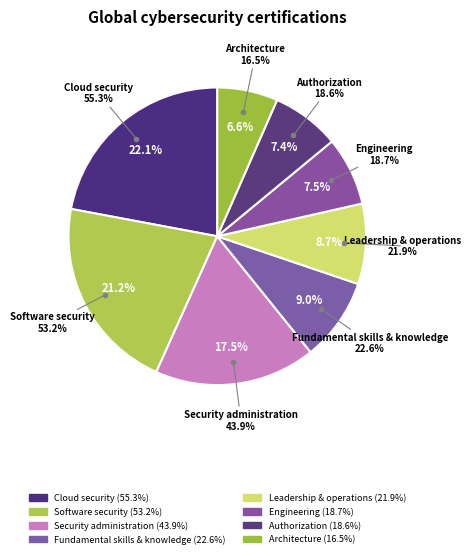

What is the largest slice in the pie chart?

Cloud security